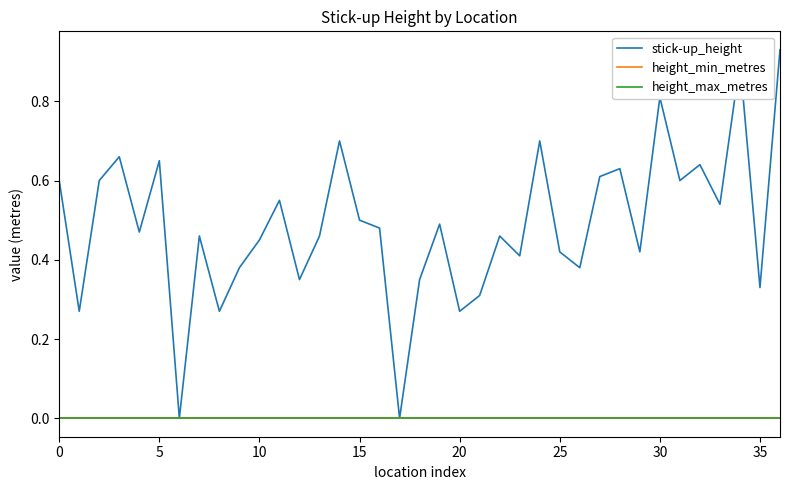

Is this an area chart (filled region under the line)?

No